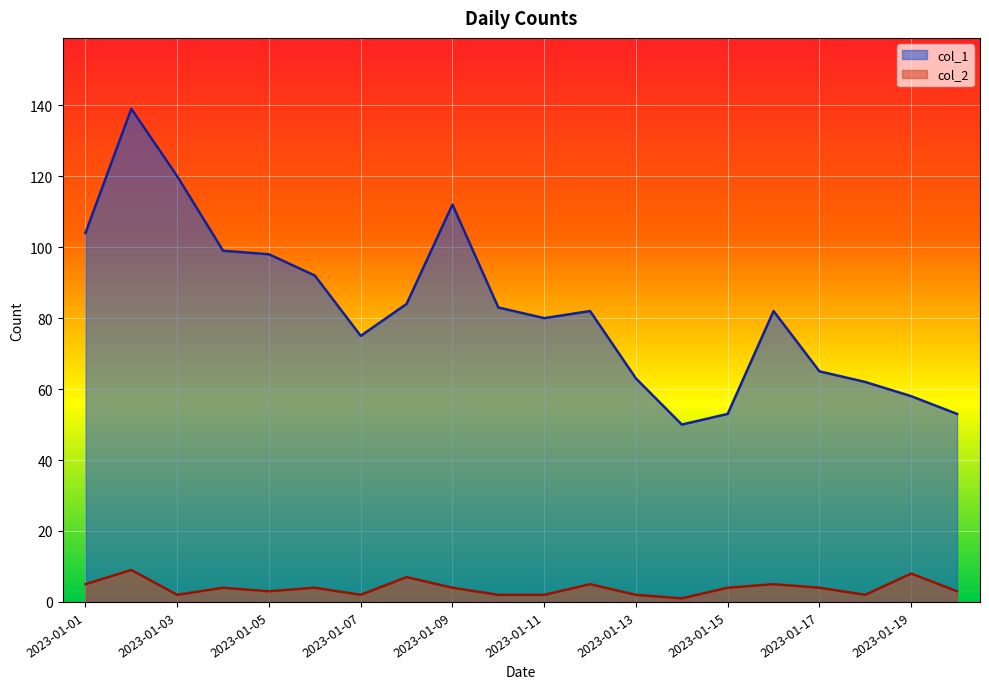

Which series has the widest spread of values?

col_1